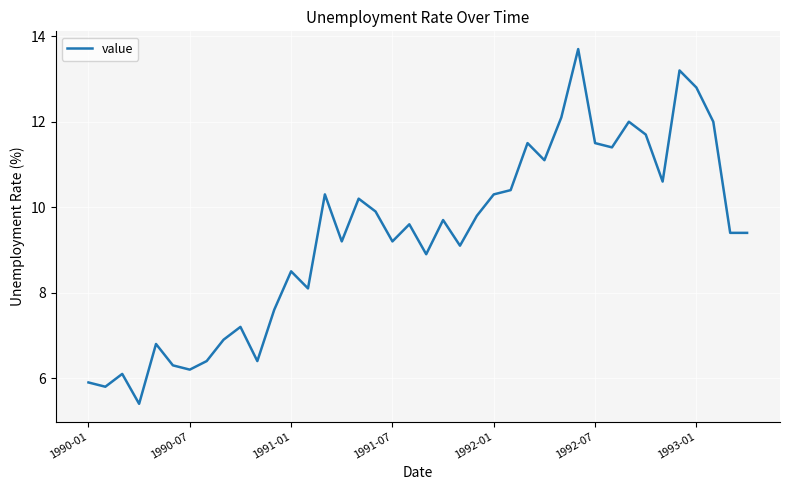

What is the difference between the maximum and minimum values?

8.3